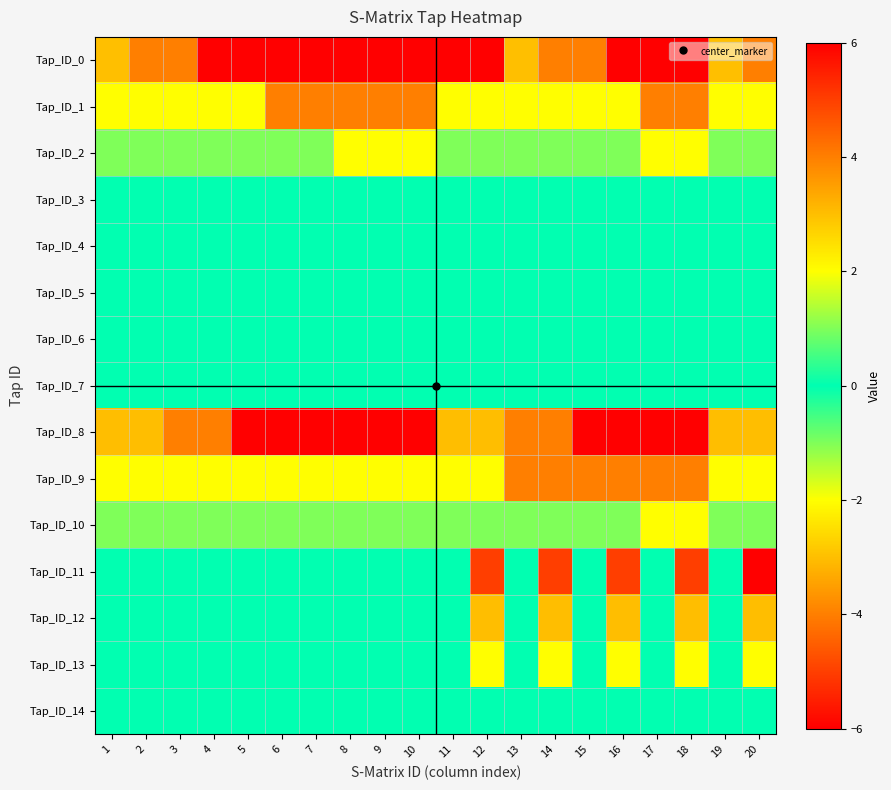

Reading right to left, transcribe all the data shown in this chart.

Tap_ID_0: 20=-4	19=-3	18=-6	17=-6	16=-6	15=-4	14=-4	13=-3	12=-6	11=-6	10=-6	9=-6	8=-6	7=-6	6=-6	5=-6	4=-6	3=-4	2=-4	1=-3
Tap_ID_1: 20=-2	19=-2	18=-4	17=-4	16=-2	15=-2	14=-2	13=-2	12=-2	11=-2	10=-4	9=-4	8=-4	7=-4	6=-4	5=-2	4=-2	3=-2	2=-2	1=-2
Tap_ID_2: 20=-1	19=-1	18=-2	17=-2	16=-1	15=-1	14=-1	13=-1	12=-1	11=-1	10=-2	9=-2	8=-2	7=-1	6=-1	5=-1	4=-1	3=-1	2=-1	1=-1
Tap_ID_3: 20=0	19=0	18=0	17=0	16=0	15=0	14=0	13=0	12=0	11=0	10=0	9=0	8=0	7=0	6=0	5=0	4=0	3=0	2=0	1=0
Tap_ID_4: 20=0	19=0	18=0	17=0	16=0	15=0	14=0	13=0	12=0	11=0	10=0	9=0	8=0	7=0	6=0	5=0	4=0	3=0	2=0	1=0
Tap_ID_5: 20=0	19=0	18=0	17=0	16=0	15=0	14=0	13=0	12=0	11=0	10=0	9=0	8=0	7=0	6=0	5=0	4=0	3=0	2=0	1=0
Tap_ID_6: 20=0	19=0	18=0	17=0	16=0	15=0	14=0	13=0	12=0	11=0	10=0	9=0	8=0	7=0	6=0	5=0	4=0	3=0	2=0	1=0
Tap_ID_7: 20=0	19=0	18=0	17=0	16=0	15=0	14=0	13=0	12=0	11=0	10=0	9=0	8=0	7=0	6=0	5=0	4=0	3=0	2=0	1=0
Tap_ID_8: 20=3	19=3	18=6	17=6	16=6	15=6	14=4	13=4	12=3	11=3	10=6	9=6	8=6	7=6	6=6	5=6	4=4	3=4	2=3	1=3
Tap_ID_9: 20=2	19=2	18=4	17=4	16=4	15=4	14=4	13=4	12=2	11=2	10=2	9=2	8=2	7=2	6=2	5=2	4=2	3=2	2=2	1=2
Tap_ID_10: 20=1	19=1	18=2	17=2	16=1	15=1	14=1	13=1	12=1	11=1	10=1	9=1	8=1	7=1	6=1	5=1	4=1	3=1	2=1	1=1
Tap_ID_11: 20=6	19=0	18=5	17=0	16=5	15=0	14=5	13=0	12=5	11=0	10=0	9=0	8=0	7=0	6=0	5=0	4=0	3=0	2=0	1=0
Tap_ID_12: 20=3	19=0	18=3	17=0	16=3	15=0	14=3	13=0	12=3	11=0	10=0	9=0	8=0	7=0	6=0	5=0	4=0	3=0	2=0	1=0
Tap_ID_13: 20=2	19=0	18=2	17=0	16=2	15=0	14=2	13=0	12=2	11=0	10=0	9=0	8=0	7=0	6=0	5=0	4=0	3=0	2=0	1=0
Tap_ID_14: 20=0	19=0	18=0	17=0	16=0	15=0	14=0	13=0	12=0	11=0	10=0	9=0	8=0	7=0	6=0	5=0	4=0	3=0	2=0	1=0